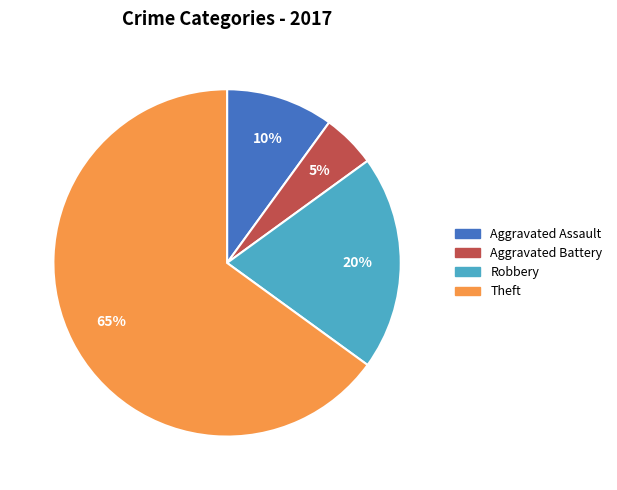

To the nearest percent, what is the difference between the largest and smallest slice percentages?

60%